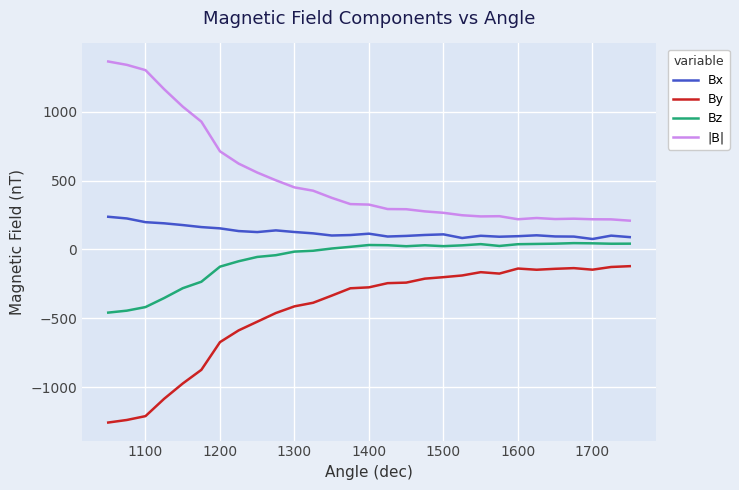

True or false: By has more than 2 interior local peaks.

True